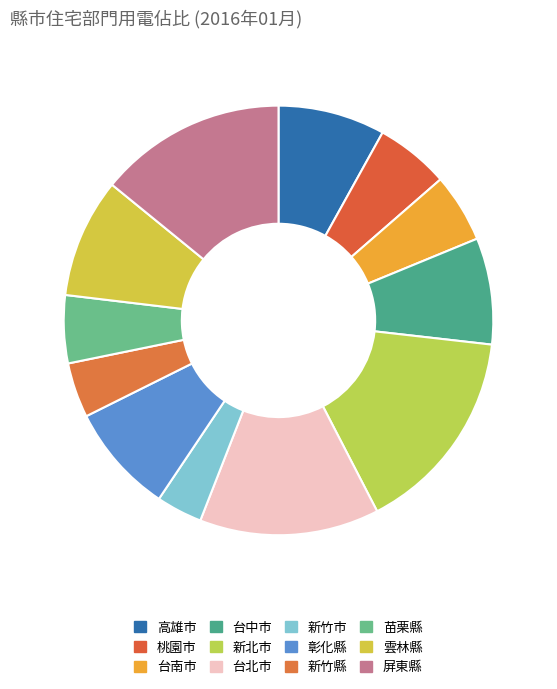

What is the smallest slice in the pie chart?

新竹市